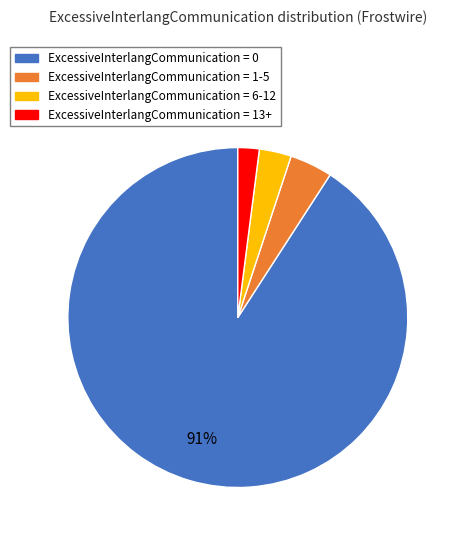

Does ExcessiveInterlangCommunication = 13+ represent more than half of the total?

No